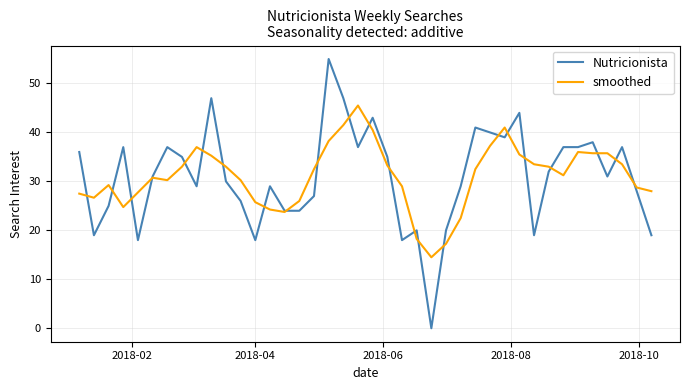

What is the maximum value shown in the chart?

55.0